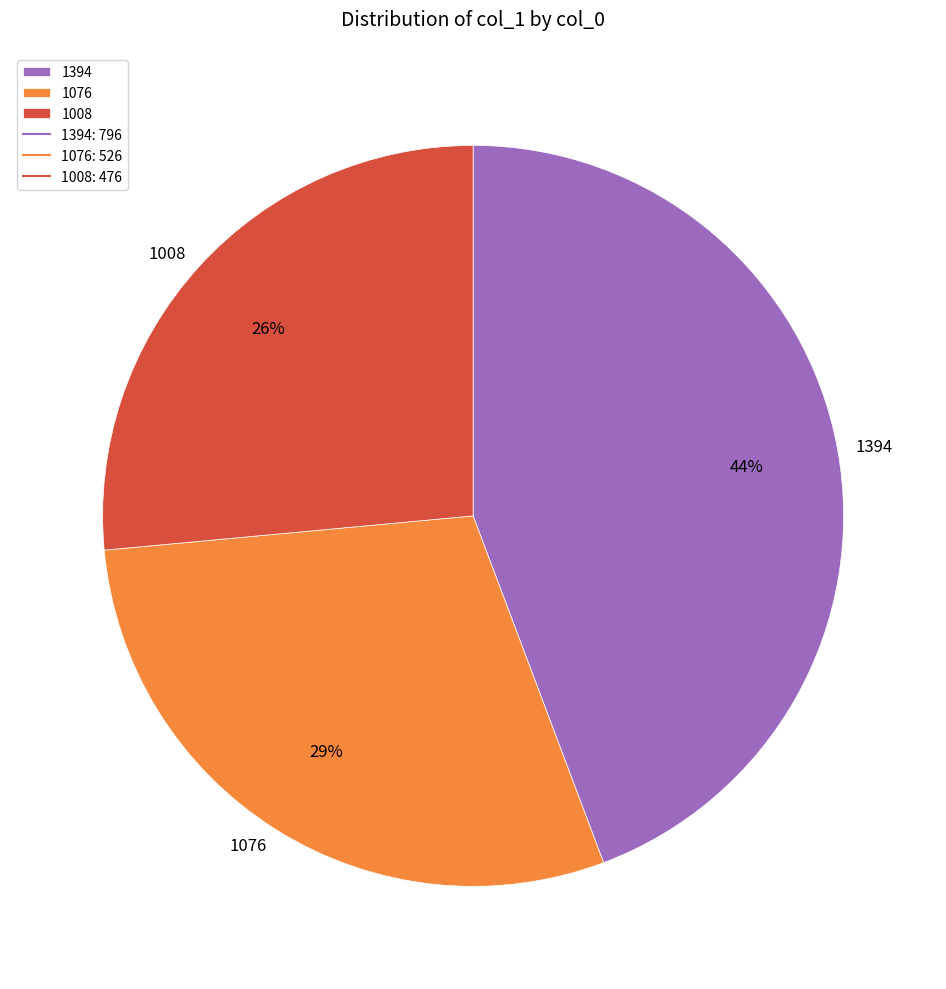

How many slices are in this pie chart?

3